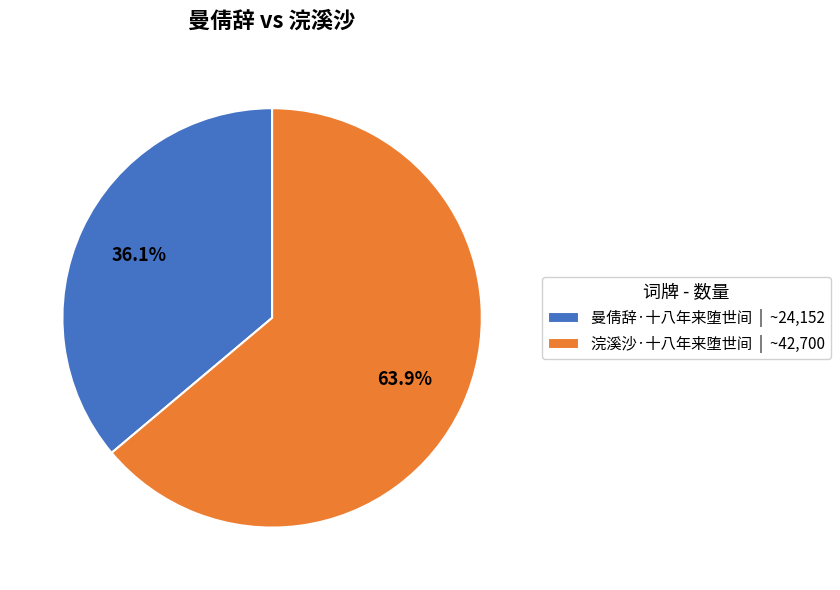

How much of the chart is everything except 浣溪沙·十八年来堕世间?

36.1%